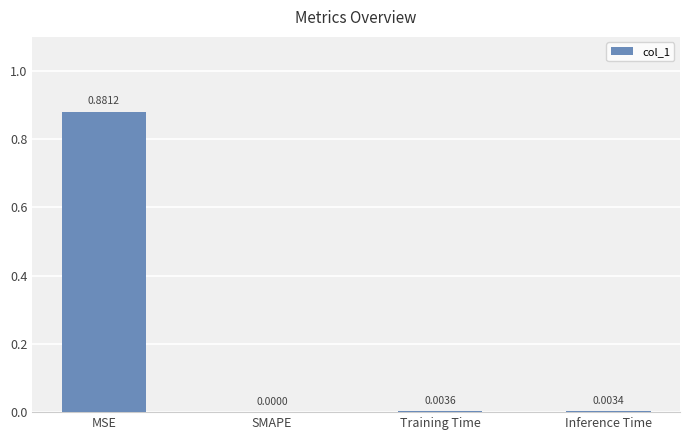

The chart shows a value of 0.0 at Inference Time. True or false?

True